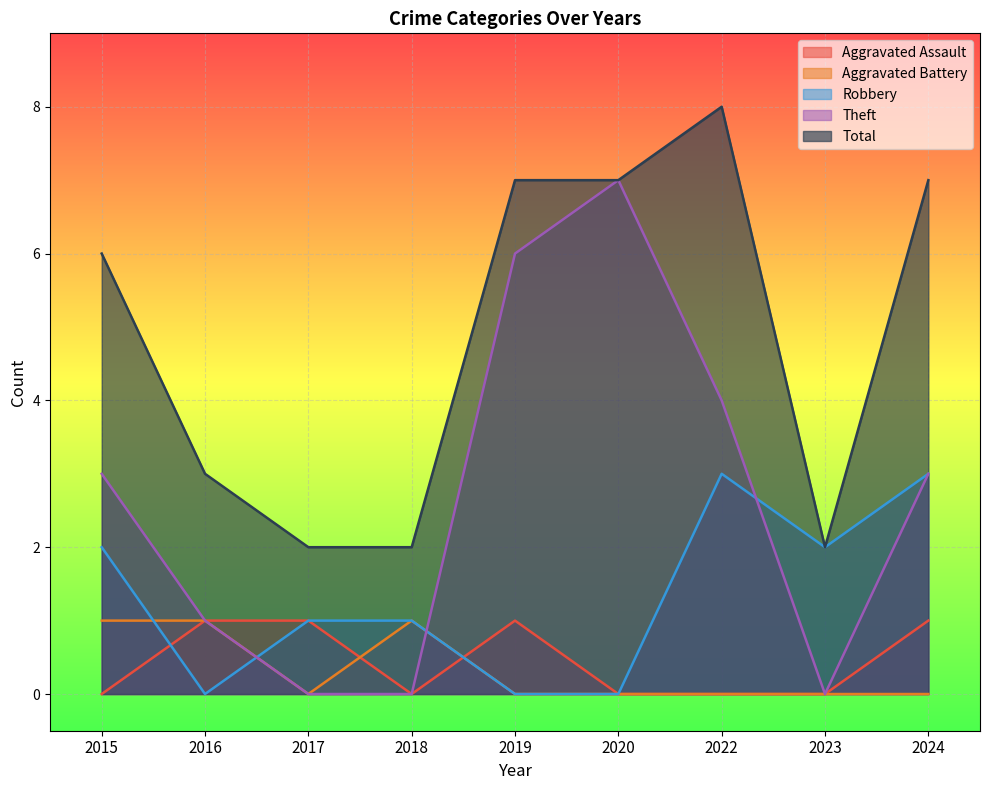

At which category is the sum across all series the highest?

2022